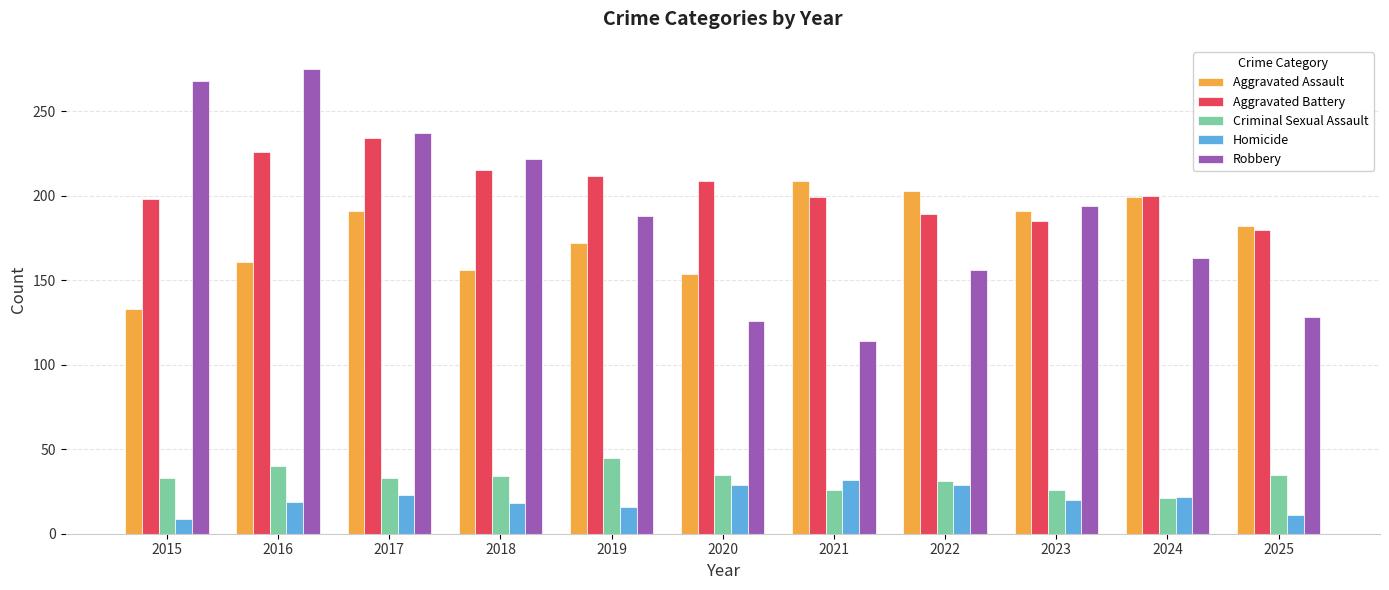

What is the highest value of the Criminal Sexual Assault series?

45